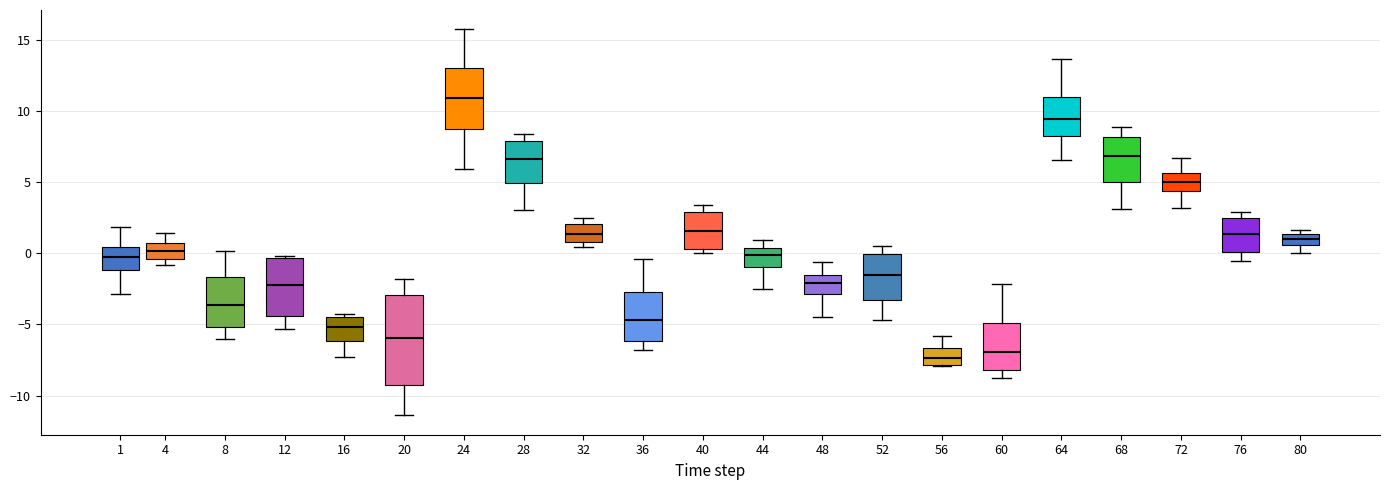

Comparing the boxes themselves (not the whiskers), which one is the tallest?

20